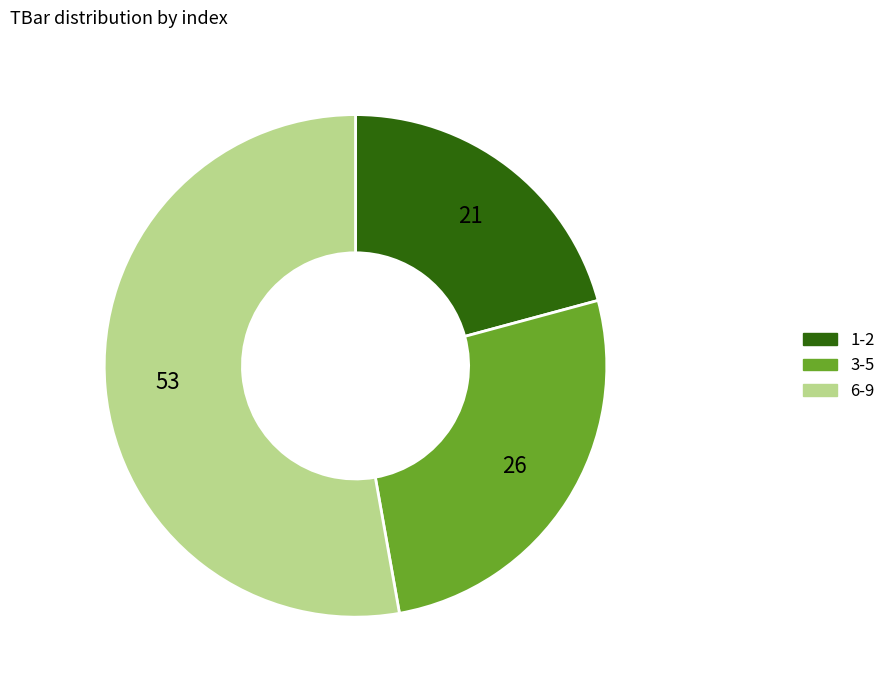

Is there any slice that represents more than half of the pie?

Yes